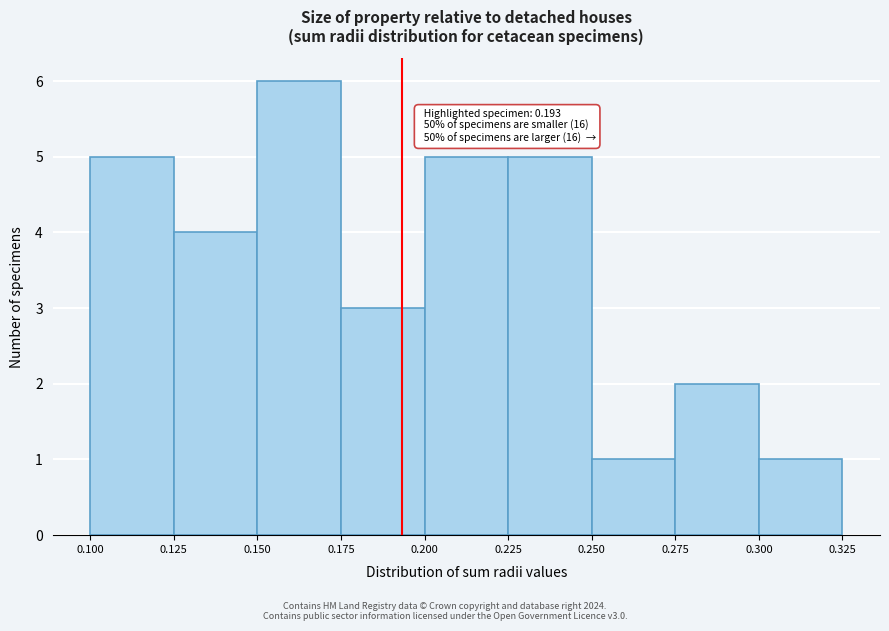

Which range on the x-axis has the tallest bar?

0.150 to 0.175